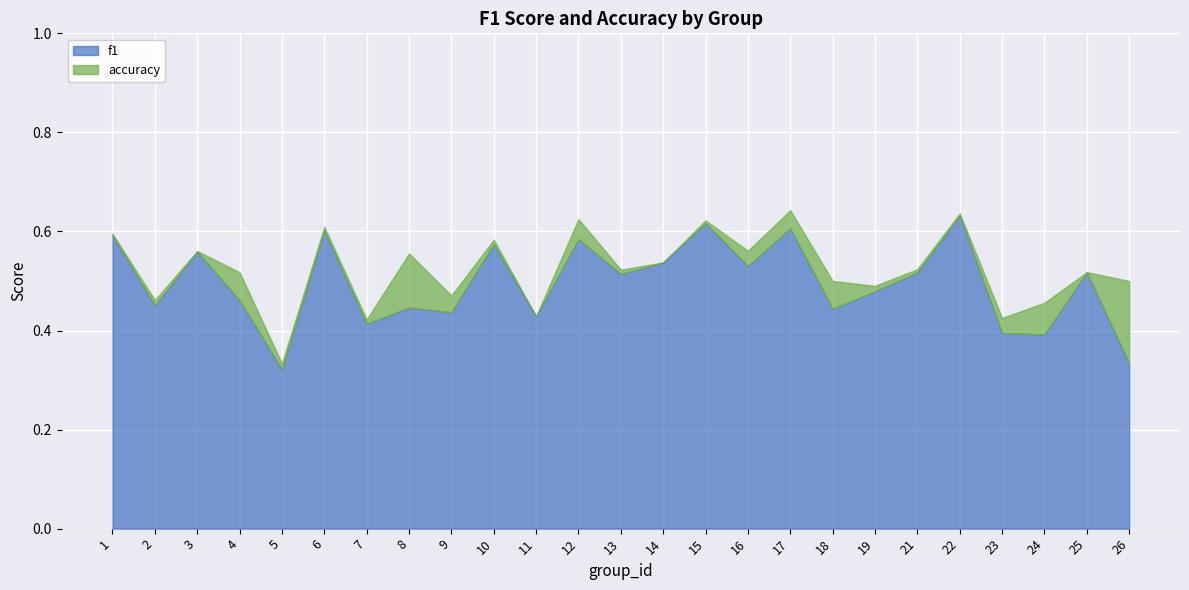

What is the approximate value of accuracy at 7?

0.4